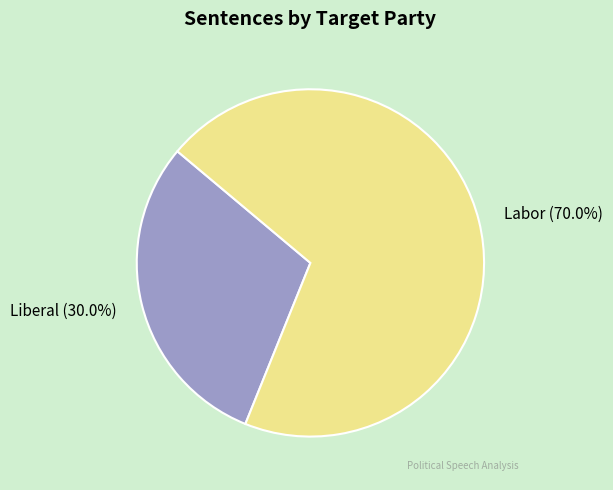

To the nearest percent, what is the difference between the Labor and Liberal slice percentages?

40%